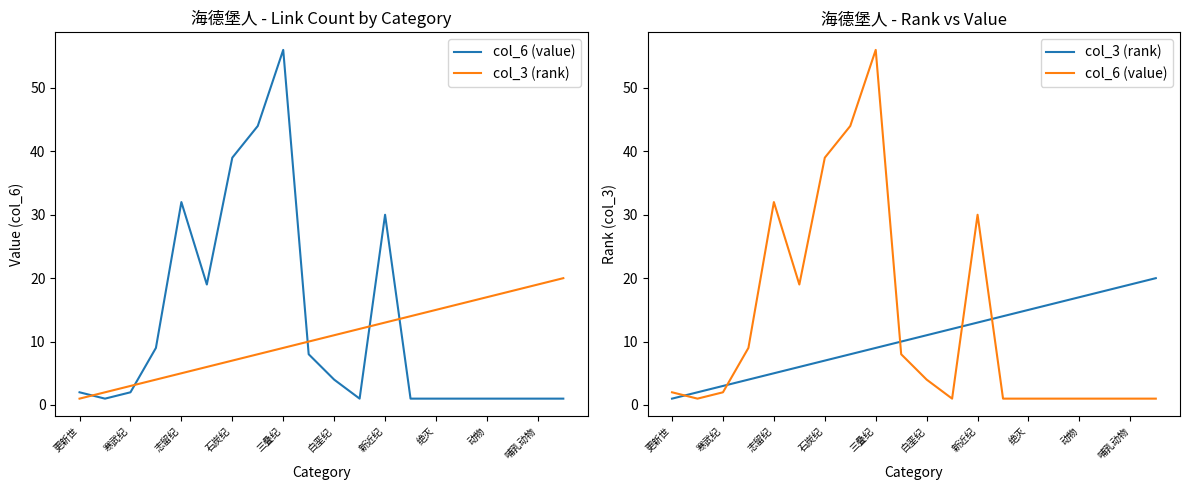

Where do col_3 (rank) and col_6 (value) first cross each other?

更新世 and 寒武纪